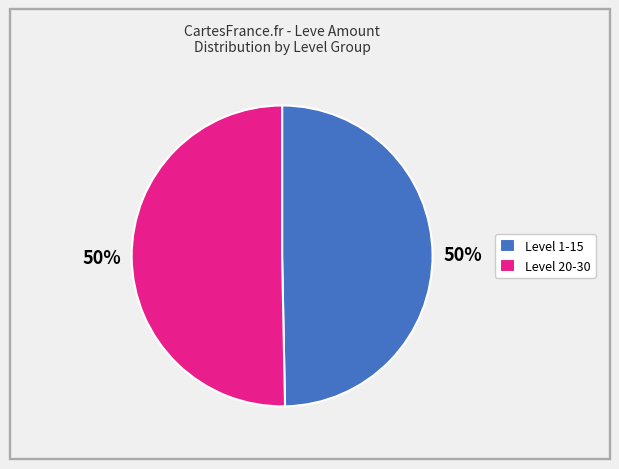

What is the ratio of the value at Level 20-30 to the value at Level 1-15?

1.0